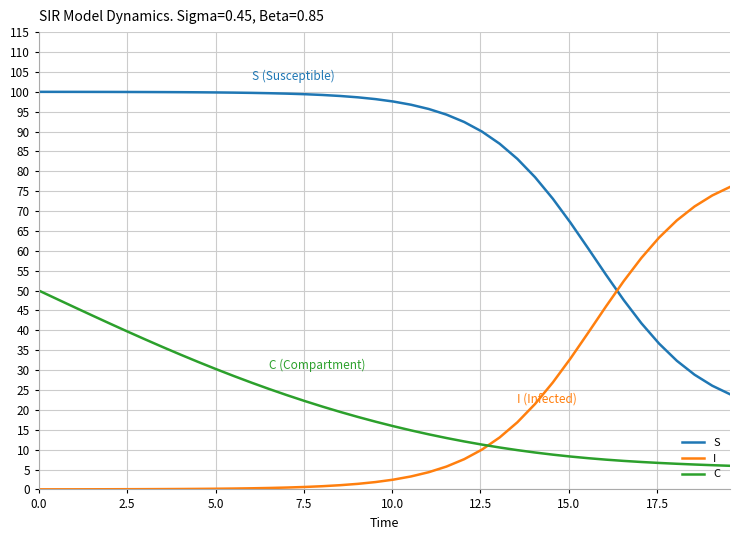

Which series has the largest total across all categories?

S